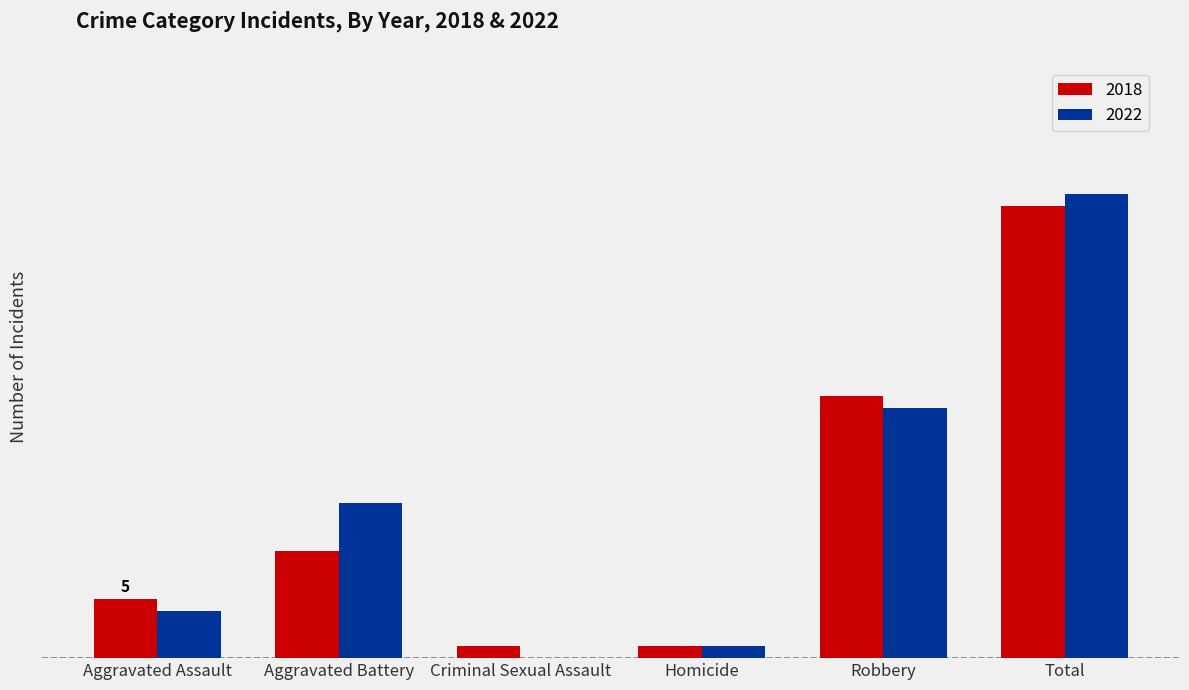

What are all the series names shown in the legend?

2018, 2022